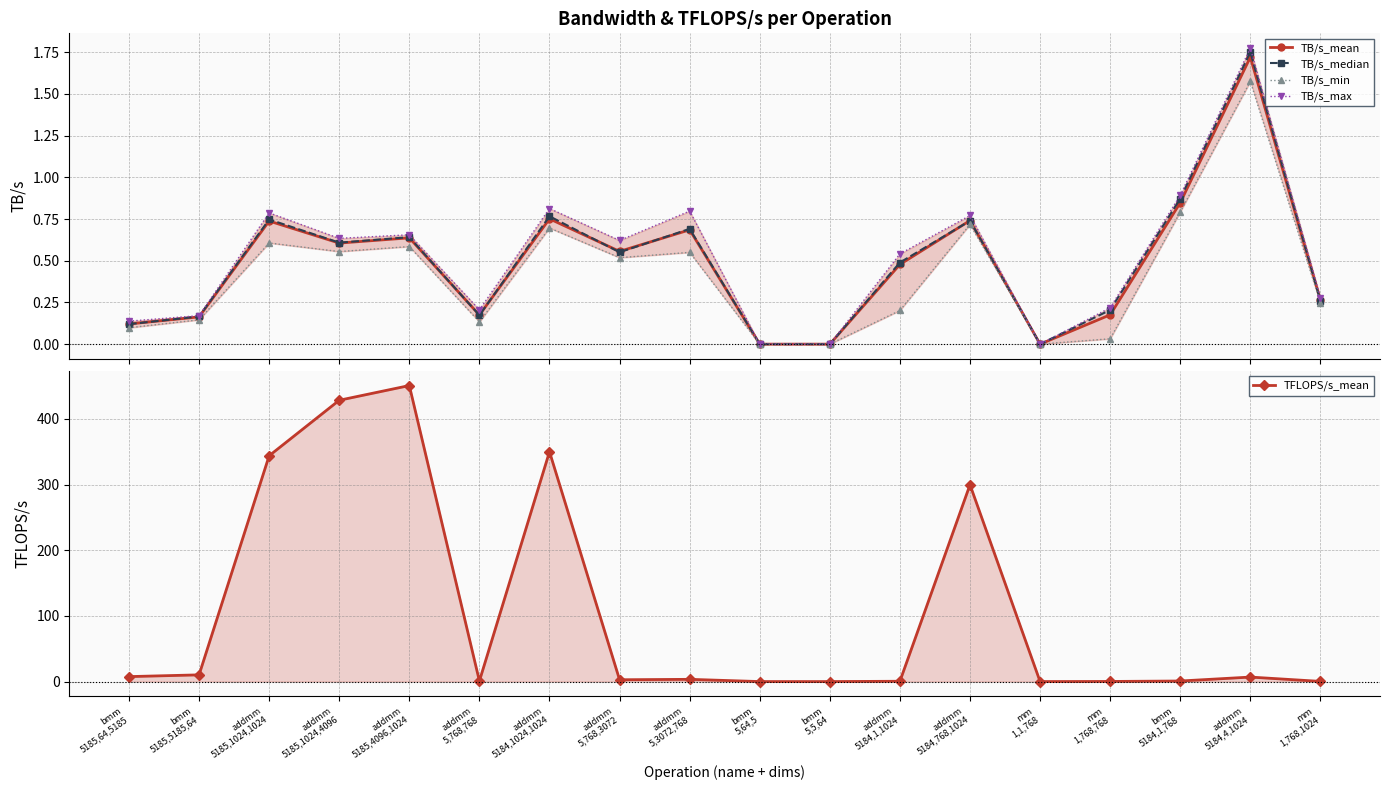

The TB/s_min series shows 0.0 at bmm
5,5,64. True or false?

True